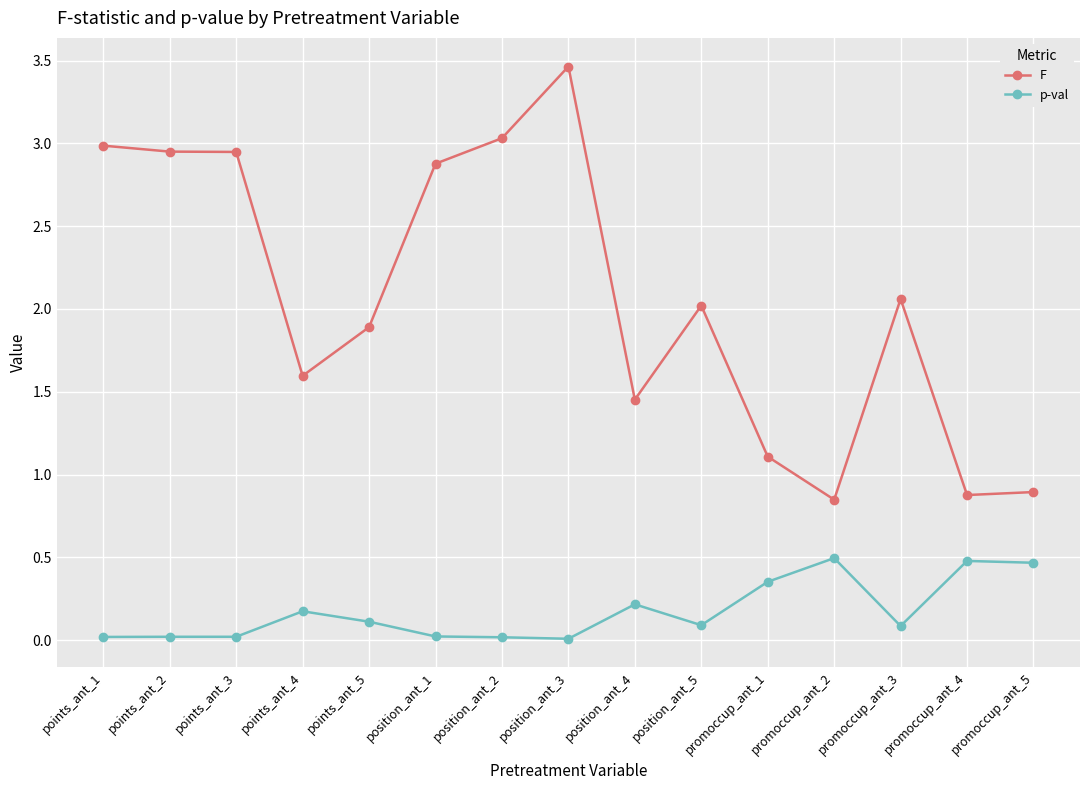

Which category has the highest value across all series?

position_ant_3